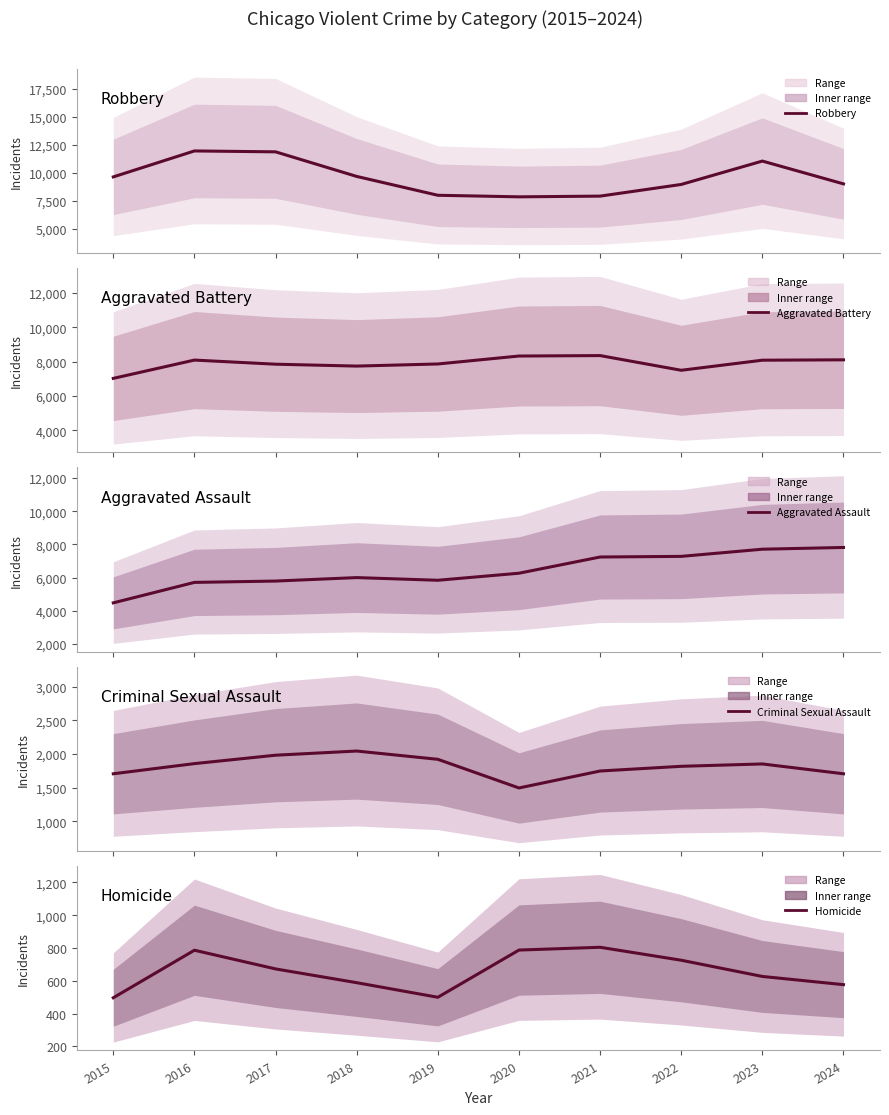

Is it true that Robbery equals 17034 at 2018?

False